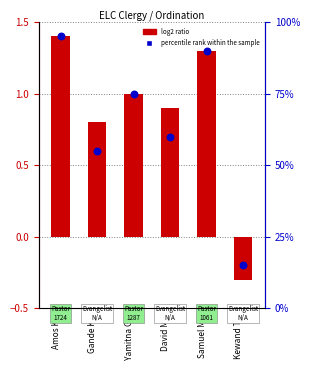

Which series has the largest Y range (max minus min)?

percentile rank within the sample